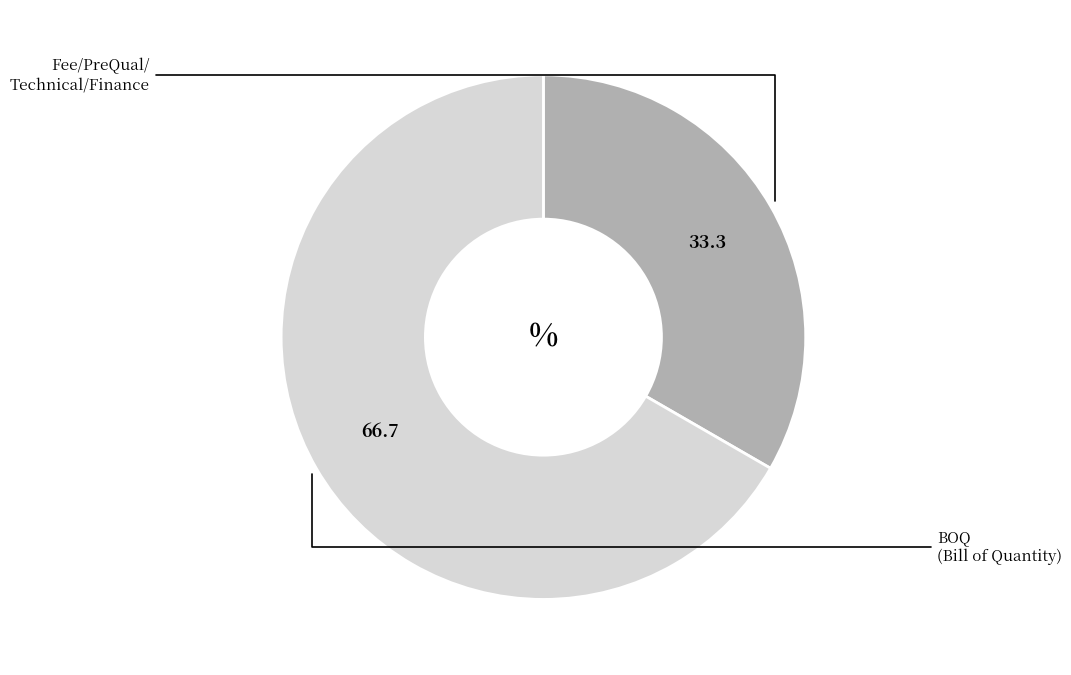

Is there a majority slice in this chart?

Yes